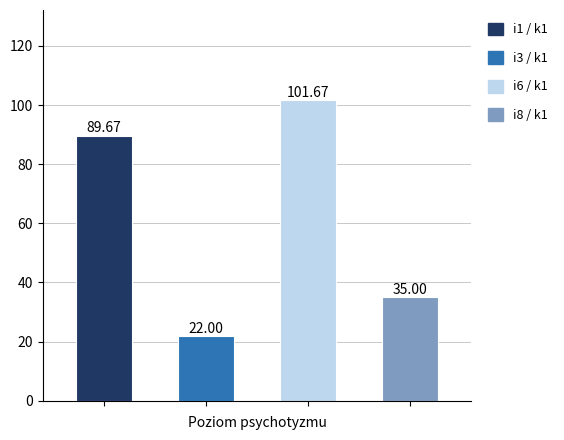

What is the sum of all values?

248.3